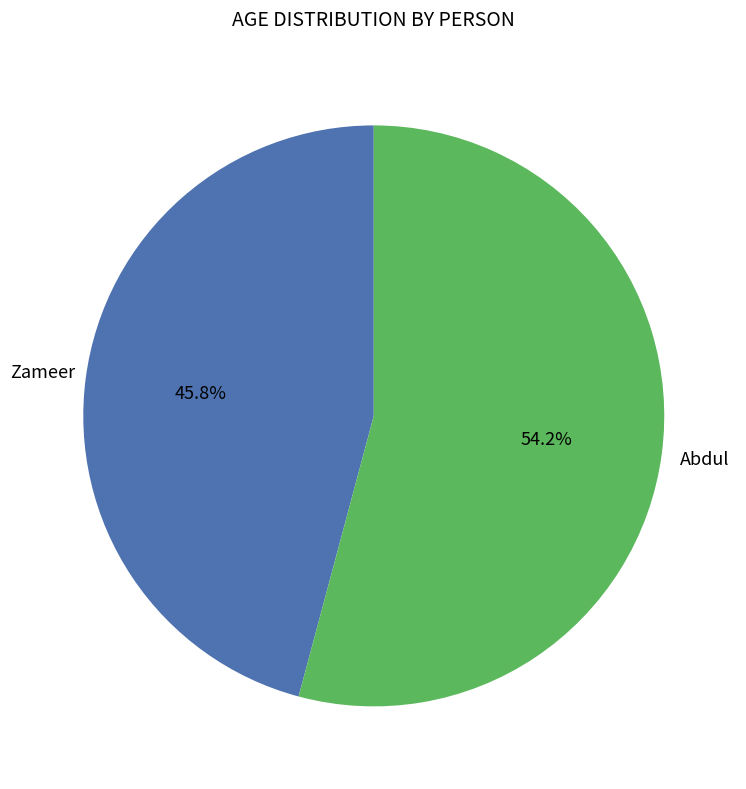

How many slices are in this pie chart?

2